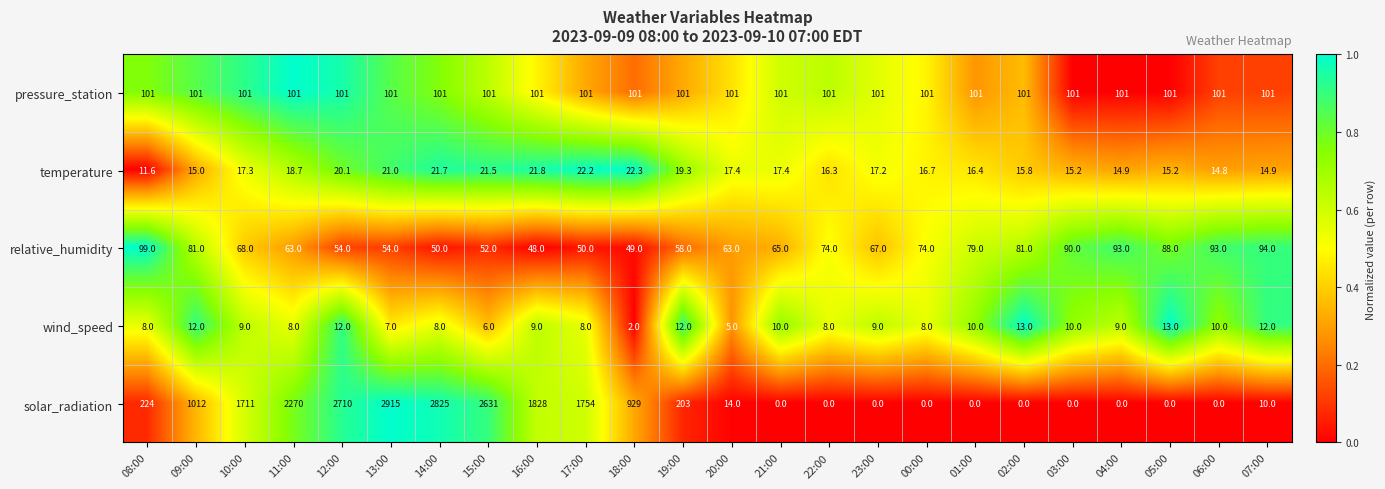

Which series has the largest total across all categories?

solar_radiation